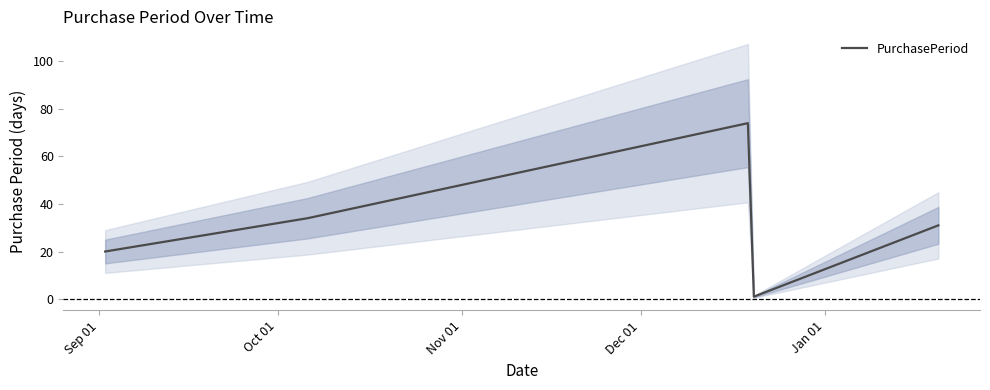

True or false: there are more than 2 points higher than both neighbors.

False